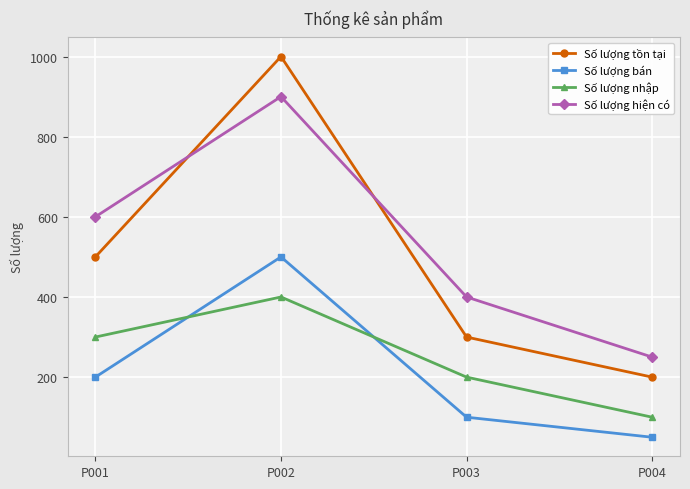

Is it true that Số lượng hiện có equals 242 at P003?

False